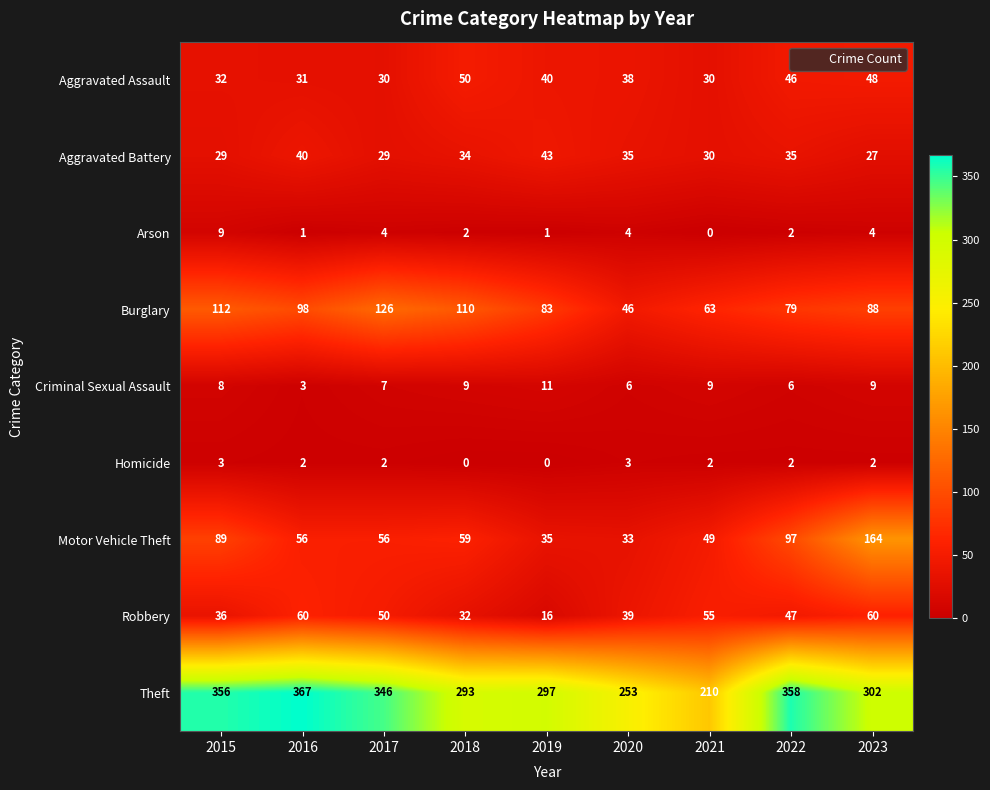

At which category does the chart reach its peak across all series?

2016